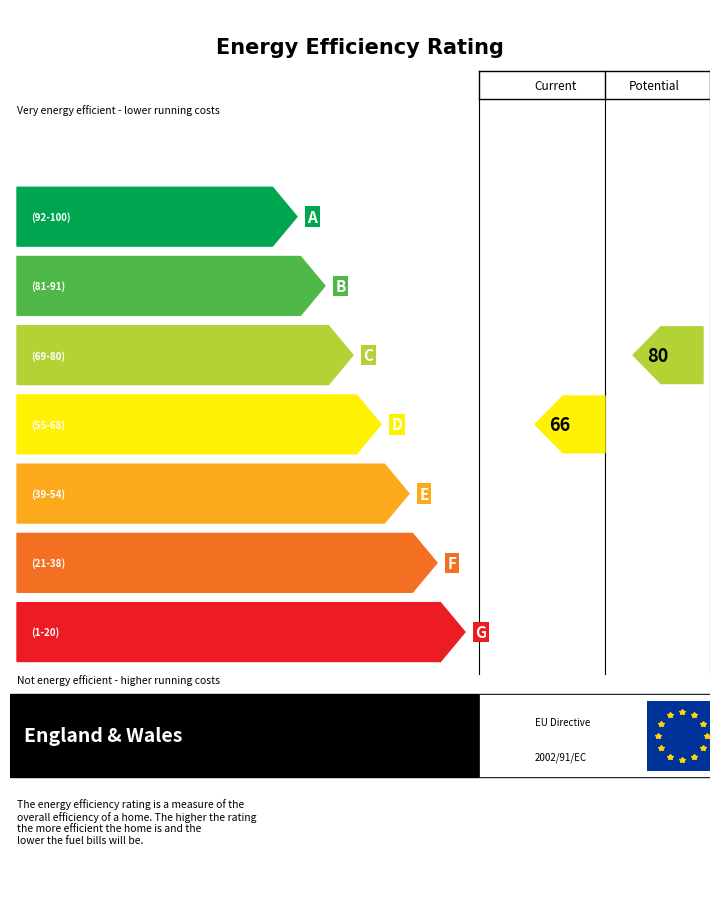

How many data points does each series have?

2